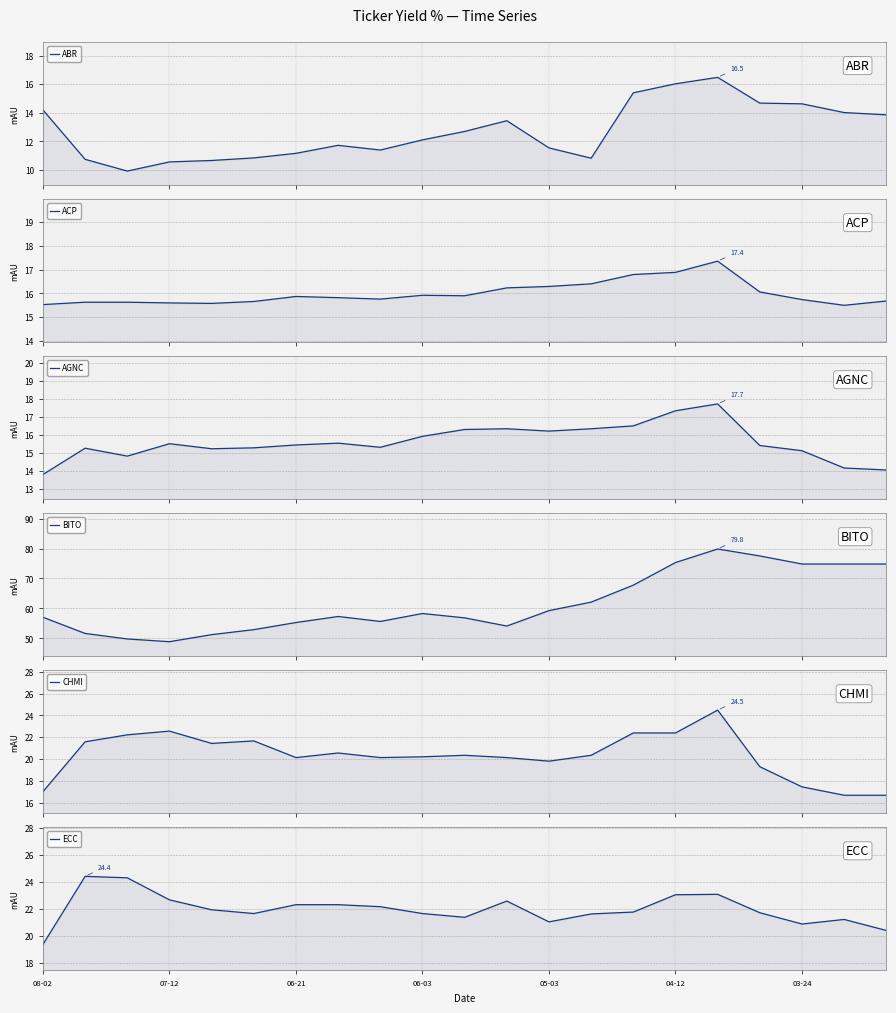

Which category has the highest value across all series?

16